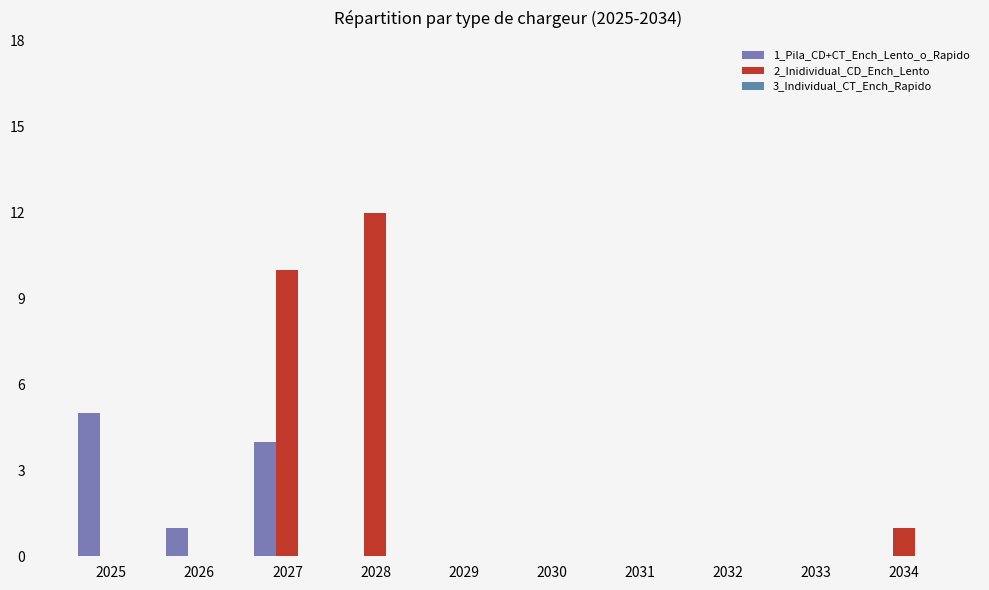

Count the number of categories in the chart.

10